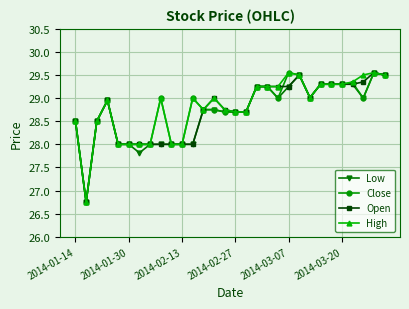

True or false: Open has more than 1 points higher than both neighbors.

True